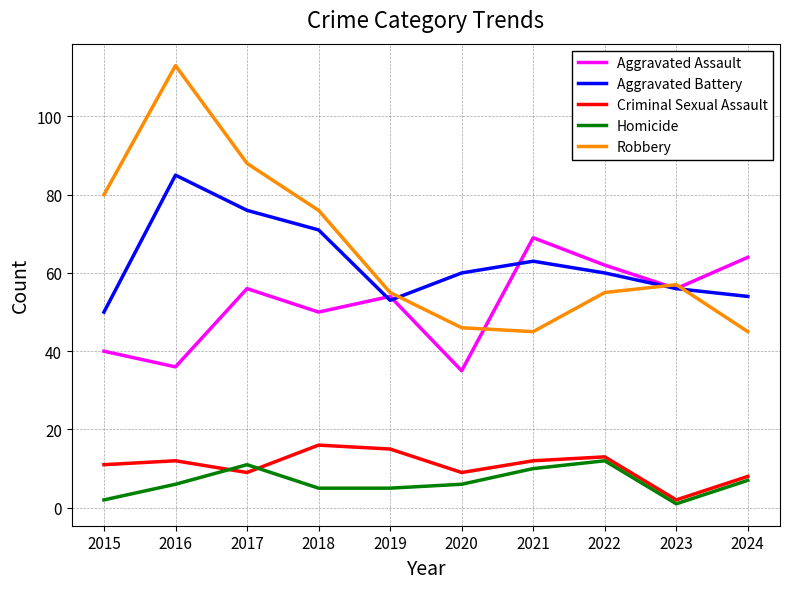

At how many categories does at least one series exceed 77?

3